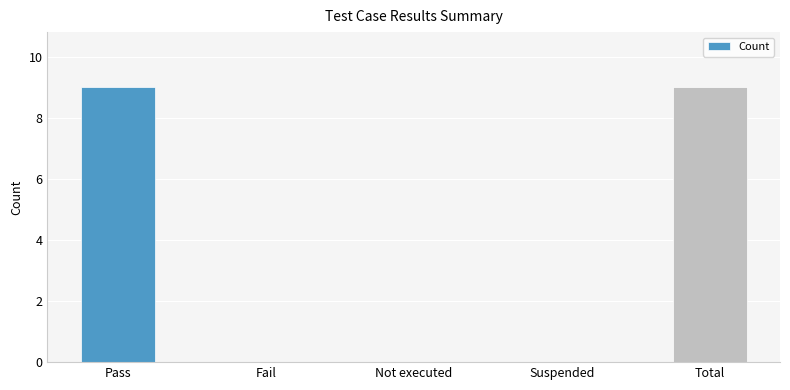

The value at Not executed is 5. True or false?

False